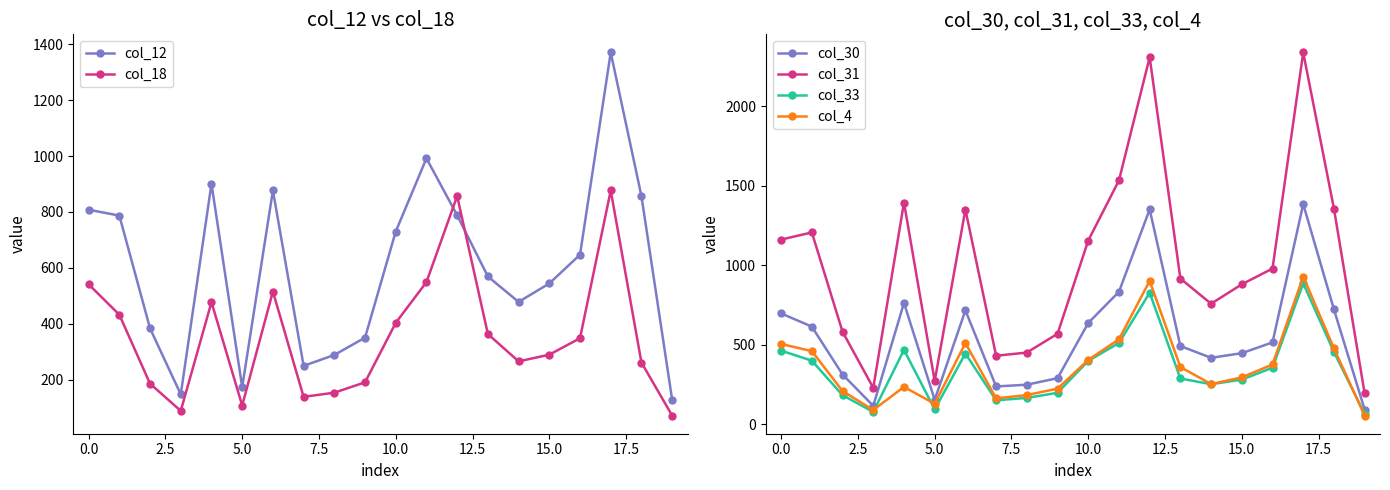

True or false: col_4 and col_31 intersect in this chart.

False